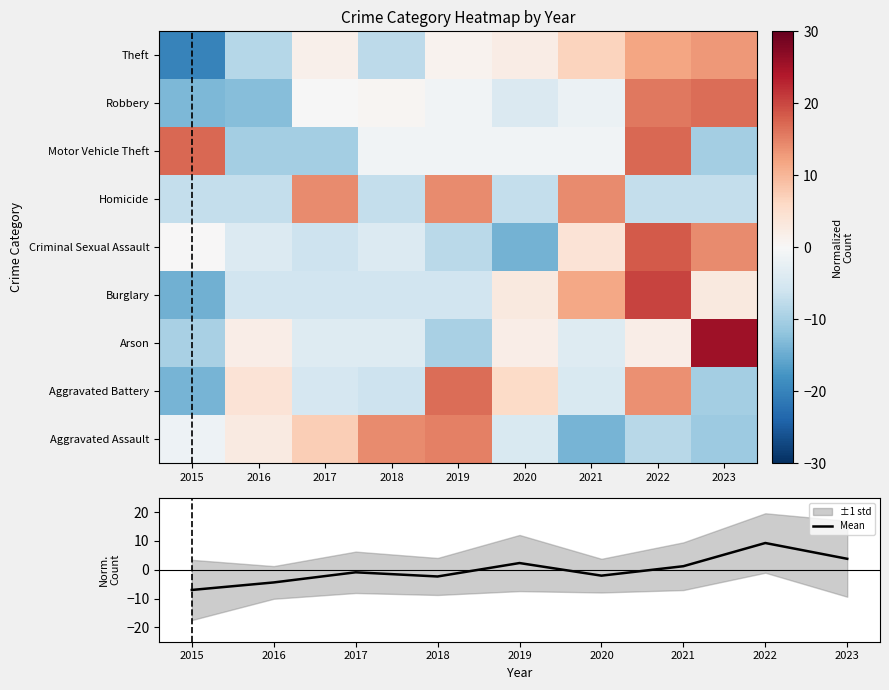

Which label corresponds to the largest value in the chart?

2023